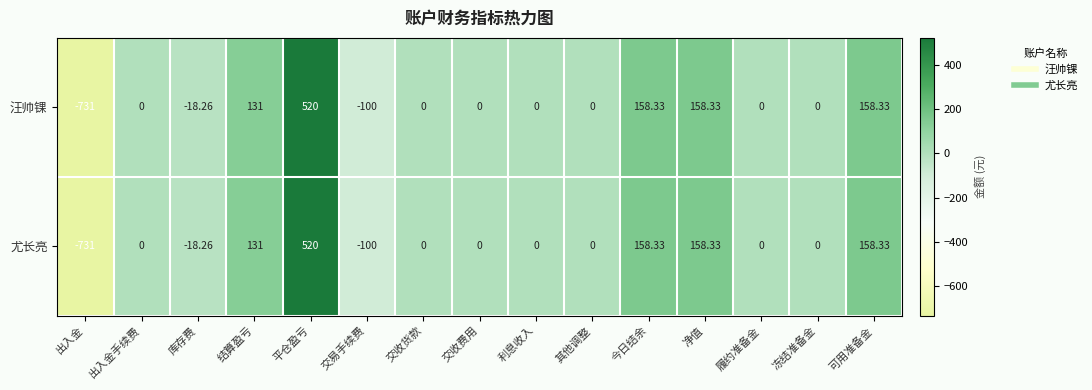

Which category has the highest value across all series?

平仓盈亏